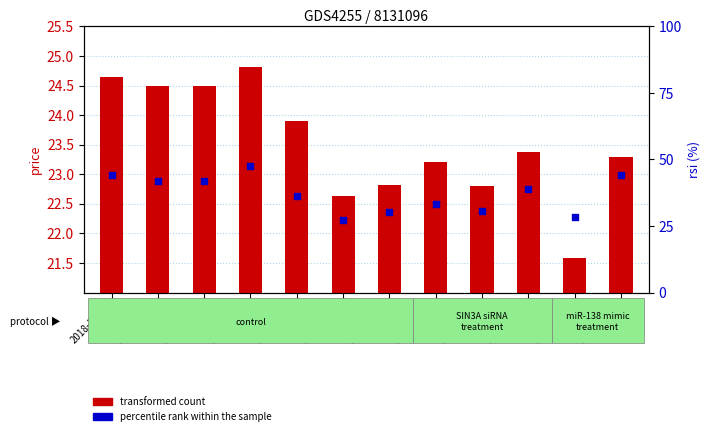

What are all the series names shown in the legend?

transformed count, percentile rank within the sample